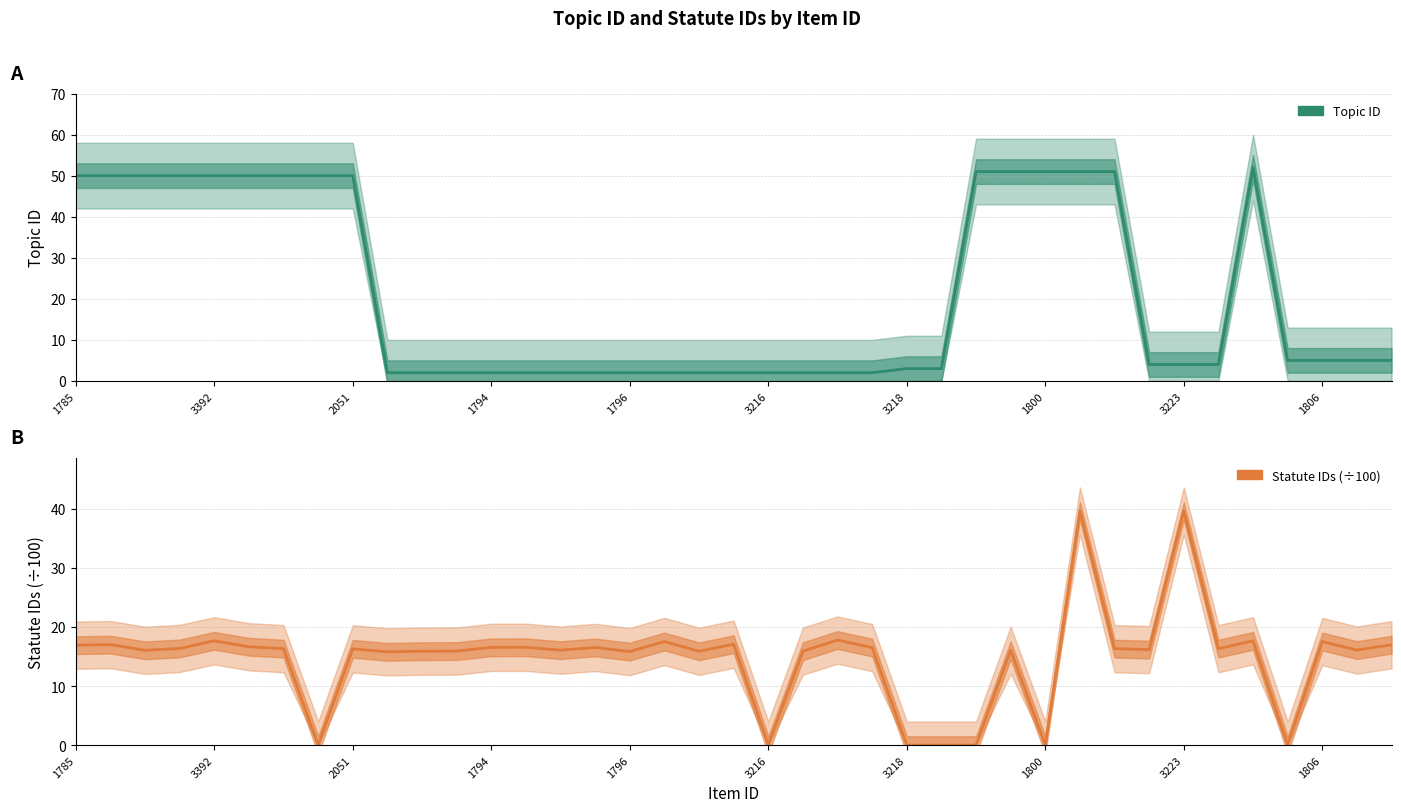

Between 14 and 18, which is larger?

14